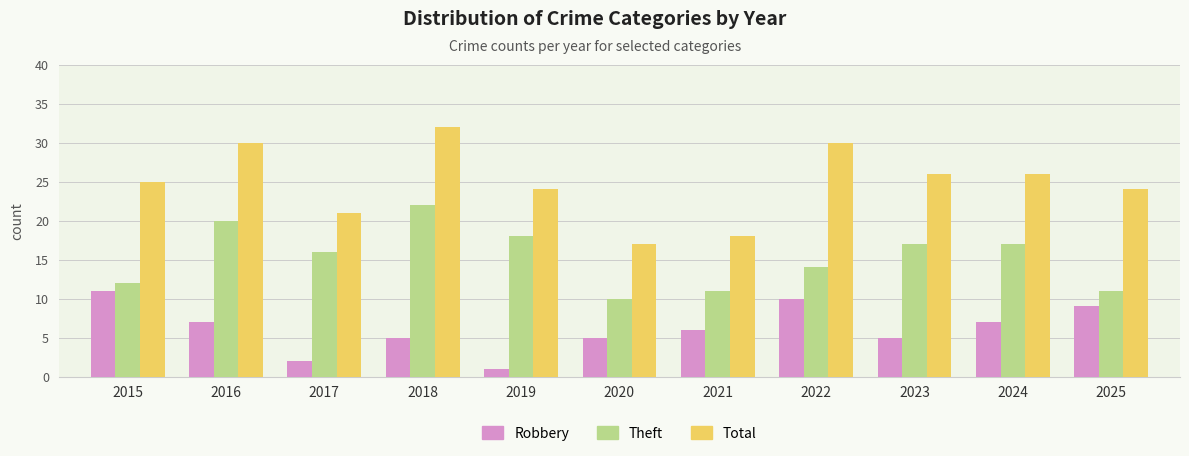

What is the minimum value for Total?

17